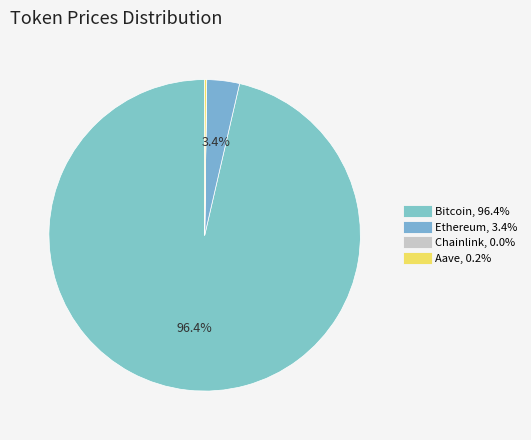

How many slices are in this pie chart?

4